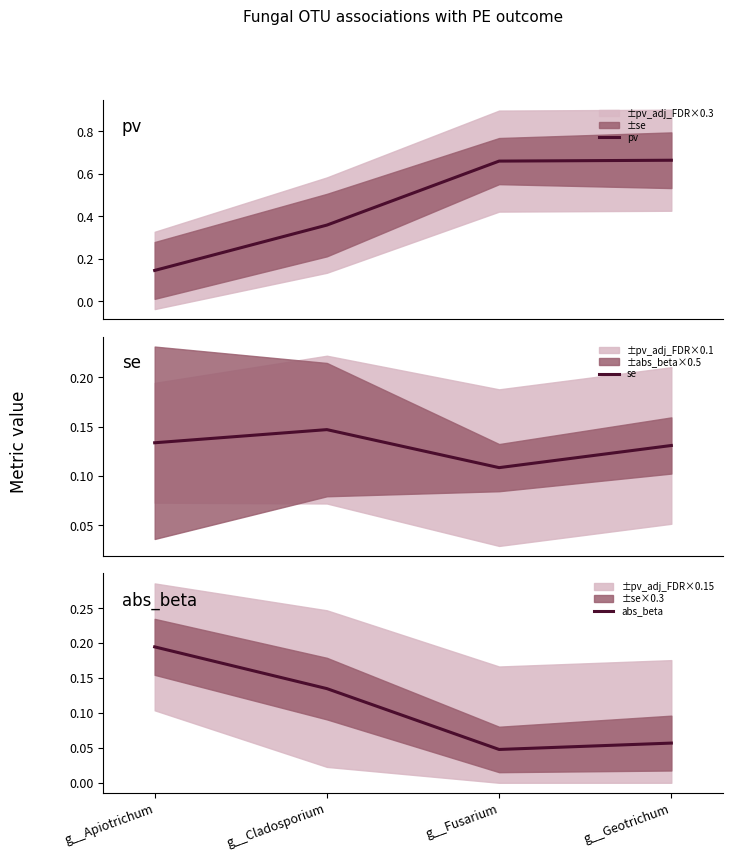

What is the total value across all series at g__Apiotrichum?

0.5